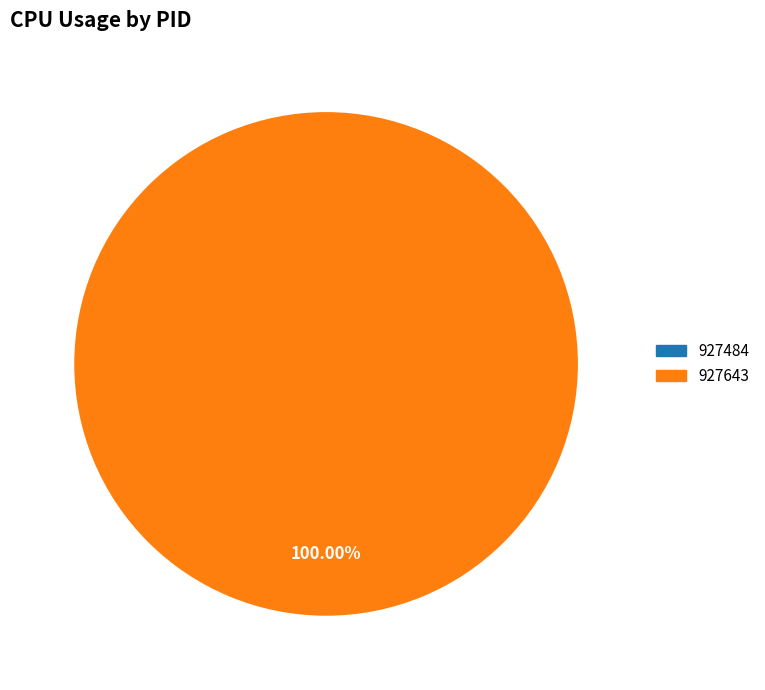

Does 927484 represent more than half of the total?

No